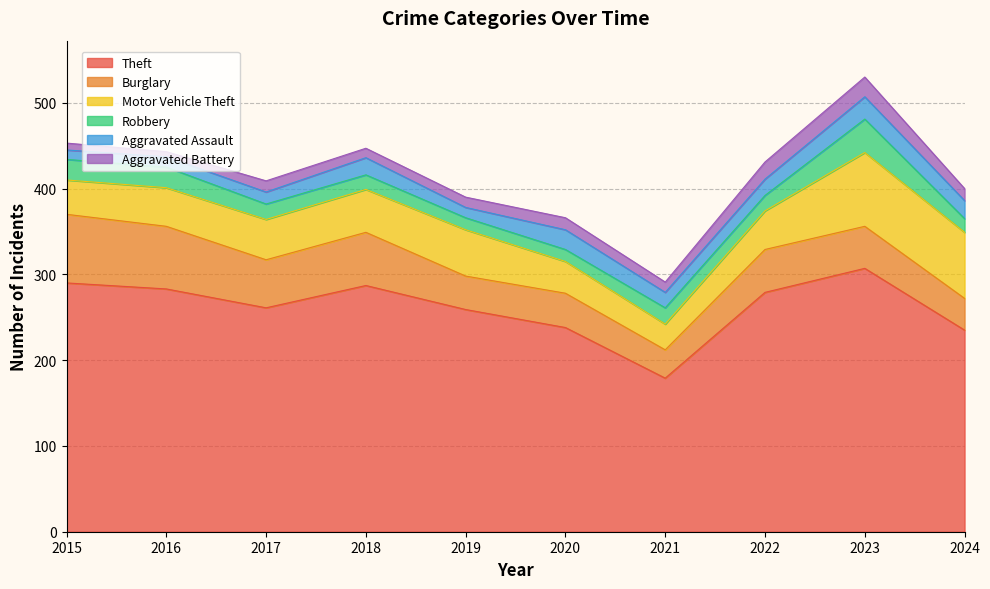

In Robbery, how many points are lower than both neighbors (excluding endpoints)?

1